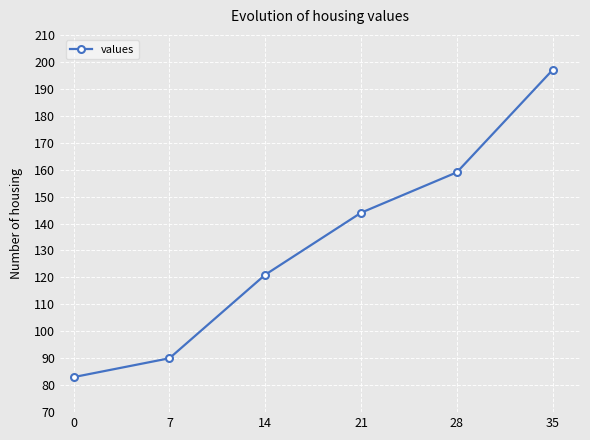

Reading left to right, extract all data points from this chart.

0=83	7=90	14=121	21=144	28=159	35=197